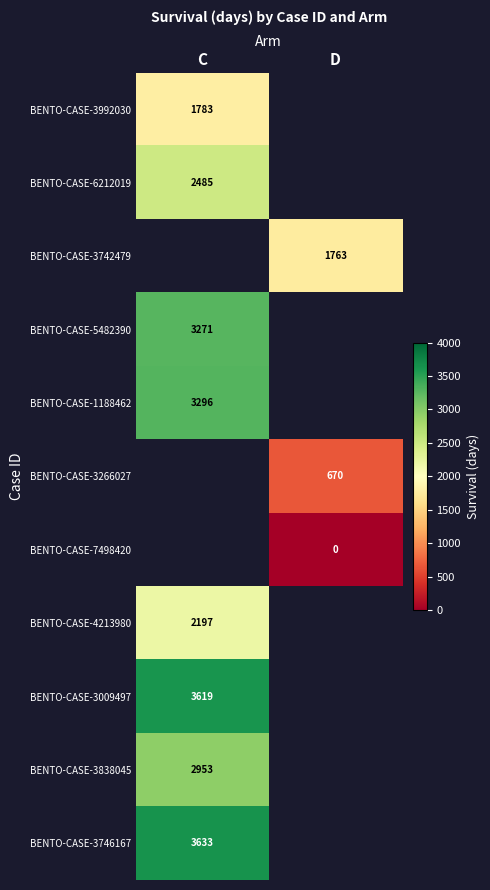

What is the greatest value displayed?

3633.0